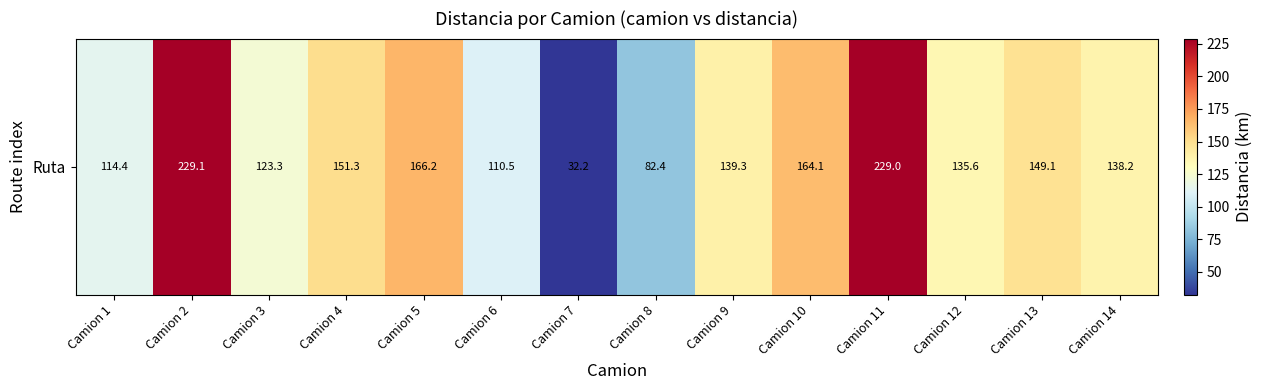

Is it true that the value at Camion 7 is 55.1?

False